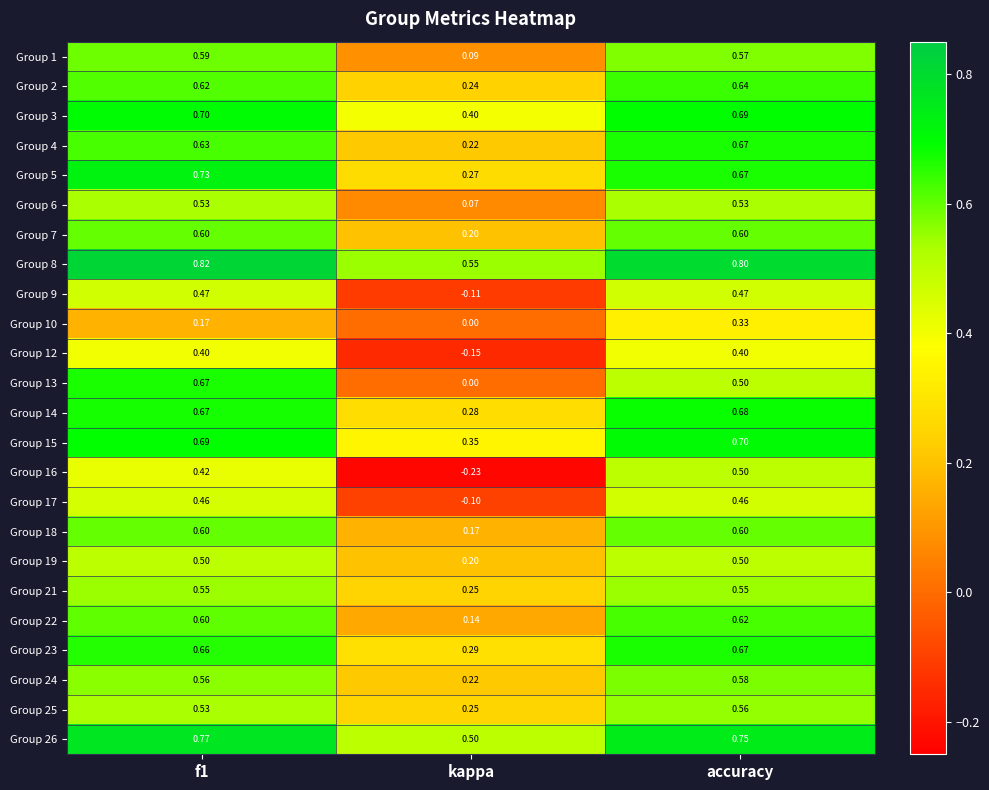

At which category is the sum across all series the highest?

accuracy